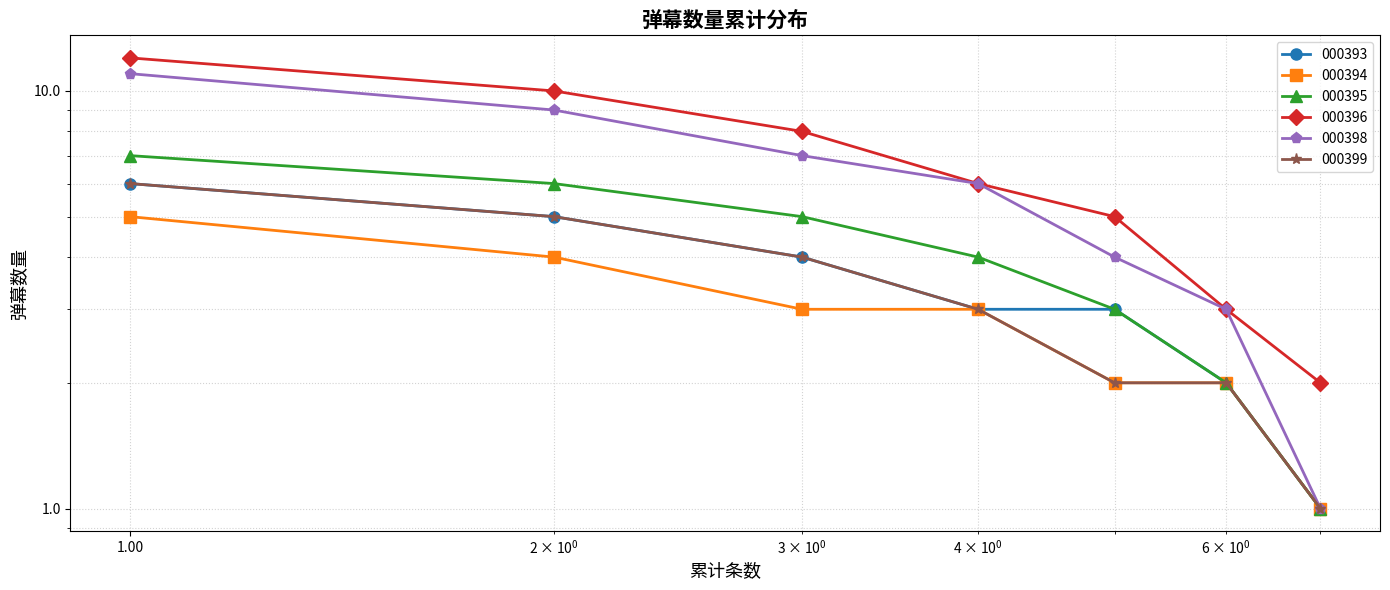

The value of 000399 at 4 is 2. True or false?

False